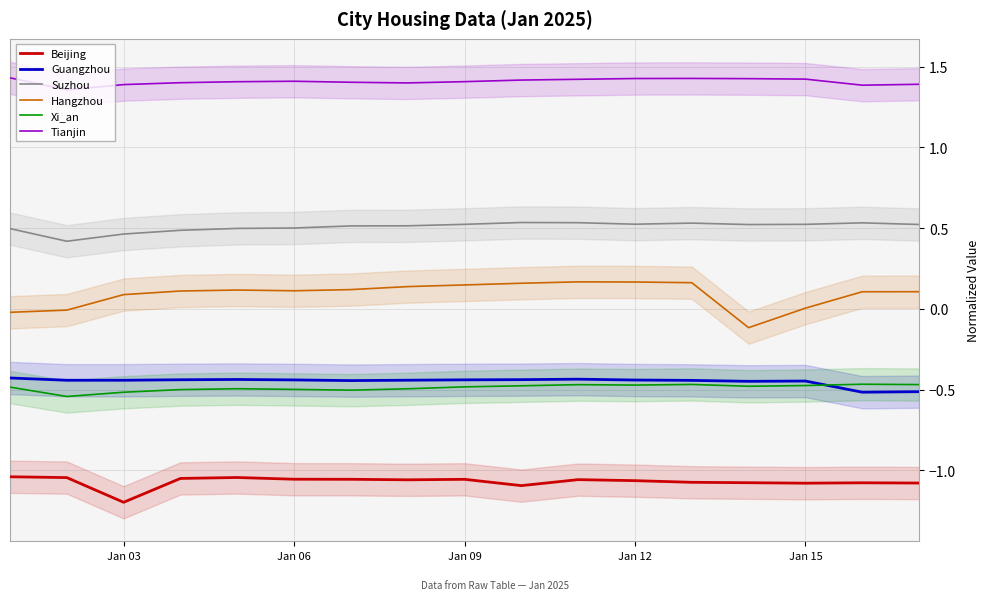

Which category has the lowest value in the Beijing series?

Jan 03